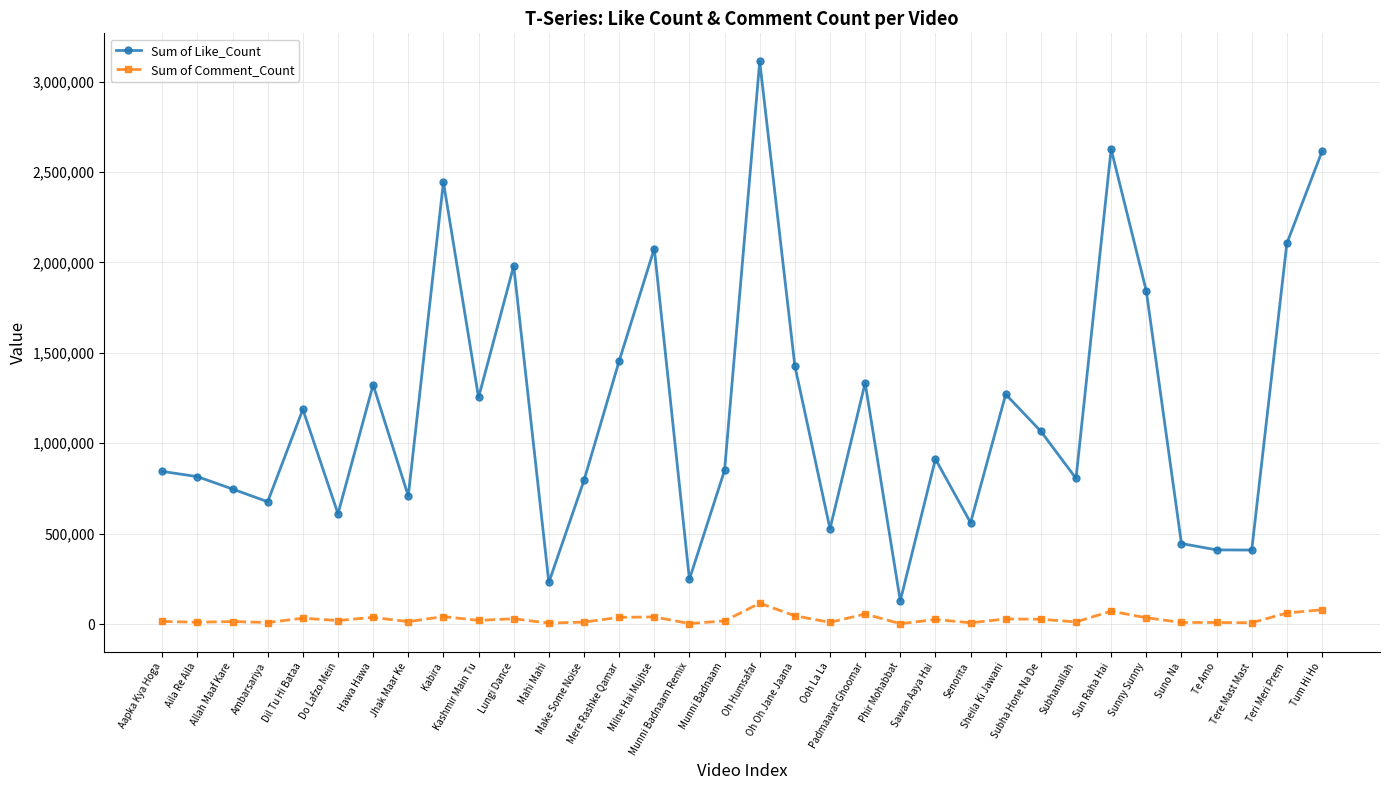

List the series in order of their overall mean, lowest first.

Sum of Comment_Count, Sum of Like_Count